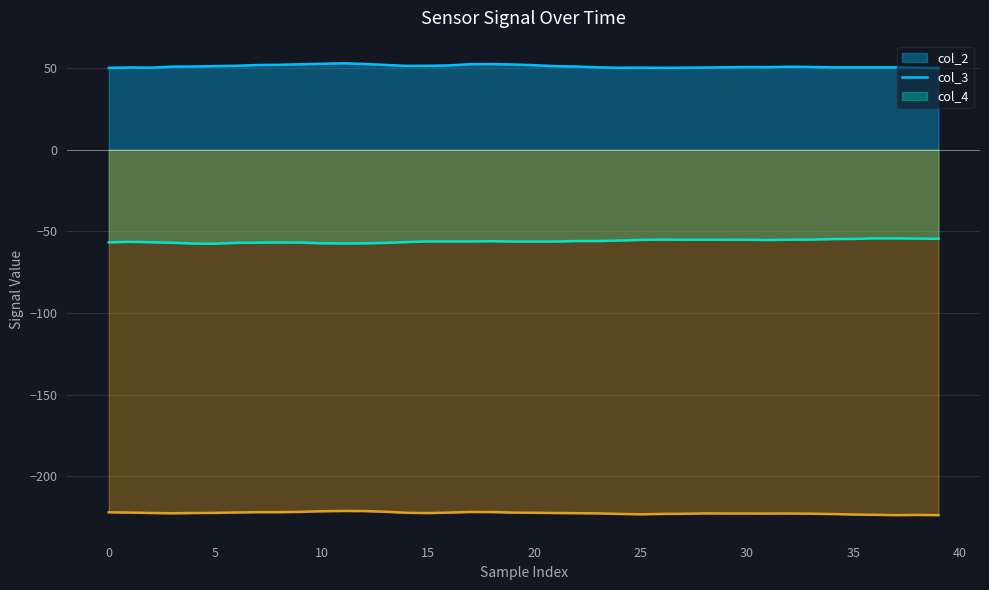

Rank the series by their maximum value, from lowest to highest.

col_4, col_3, col_2